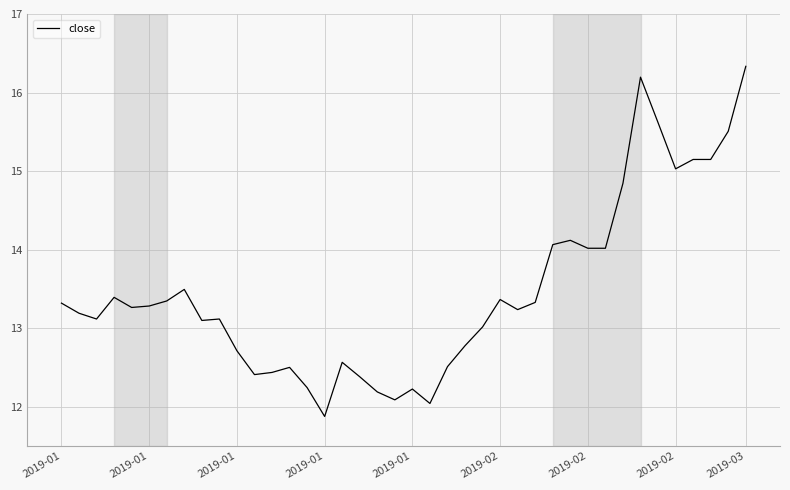

How many categories are shown in the chart?

40